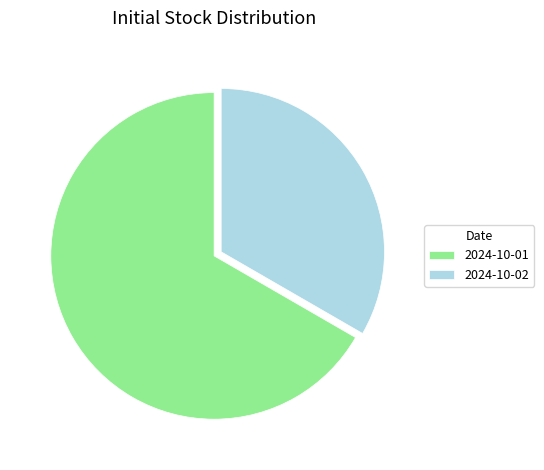

Do 2024-10-01 and 2024-10-02 together represent more than half of the pie?

Yes